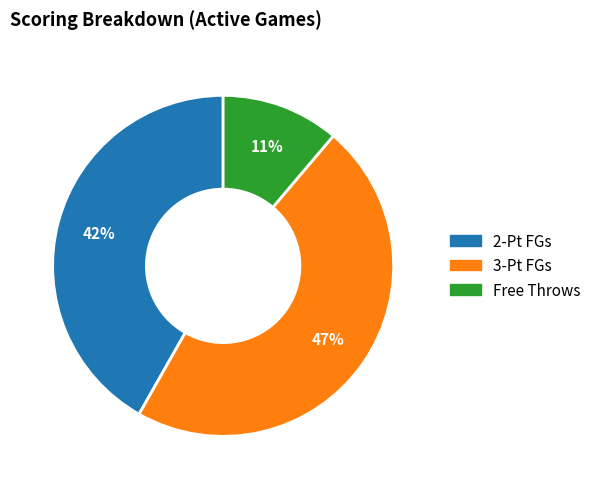

Is there a majority slice in this chart?

No